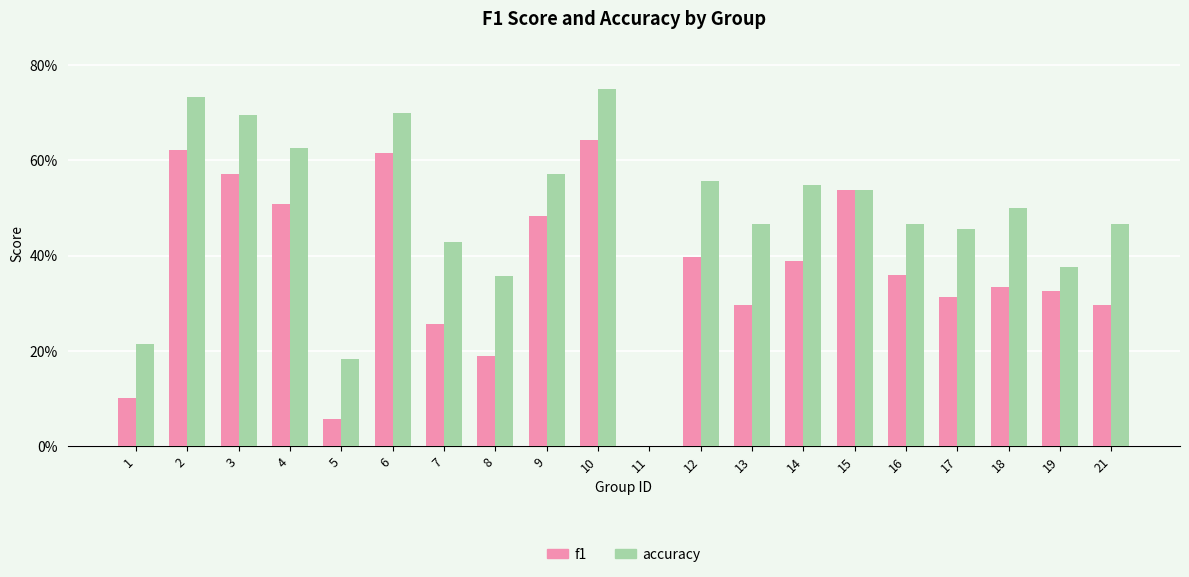

The accuracy series shows 0.8 at 10. True or false?

True